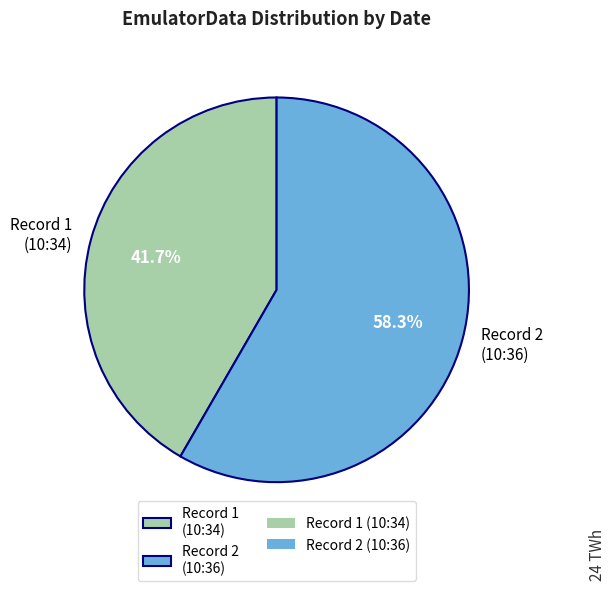

Which has a higher value, Record 2 (10:36) or Record 1 (10:34)?

Record 2 (10:36)